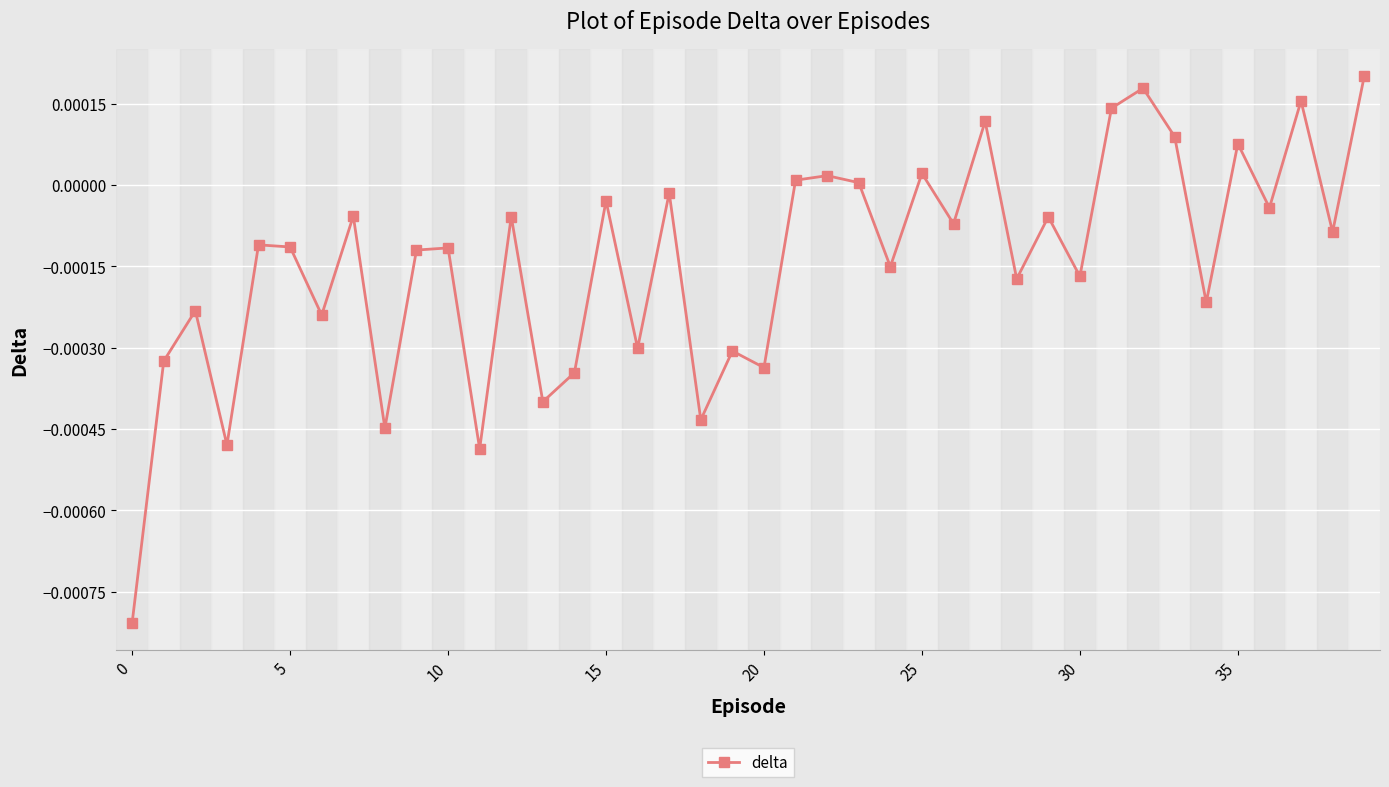

Does the chart have visible grid lines?

Yes